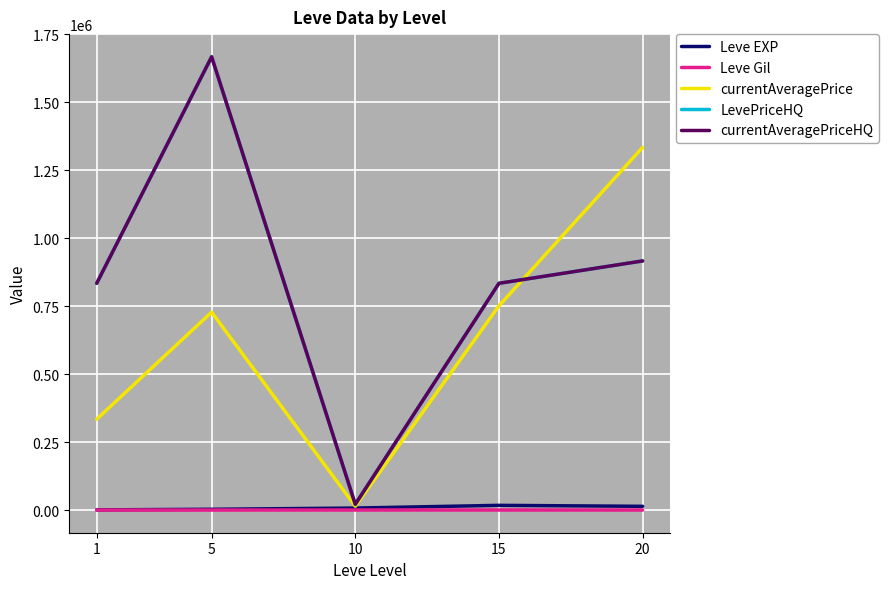

In Leve EXP, how many points are higher than both neighbors (excluding endpoints)?

1